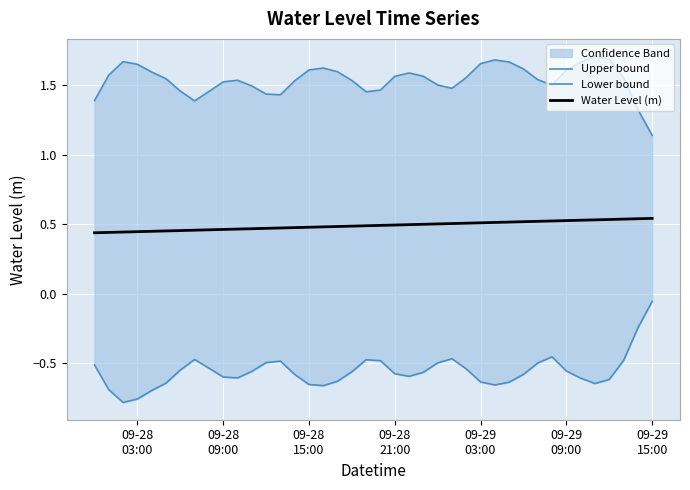

True or false: Water Level (m) has more than 1 interior local peaks.

False